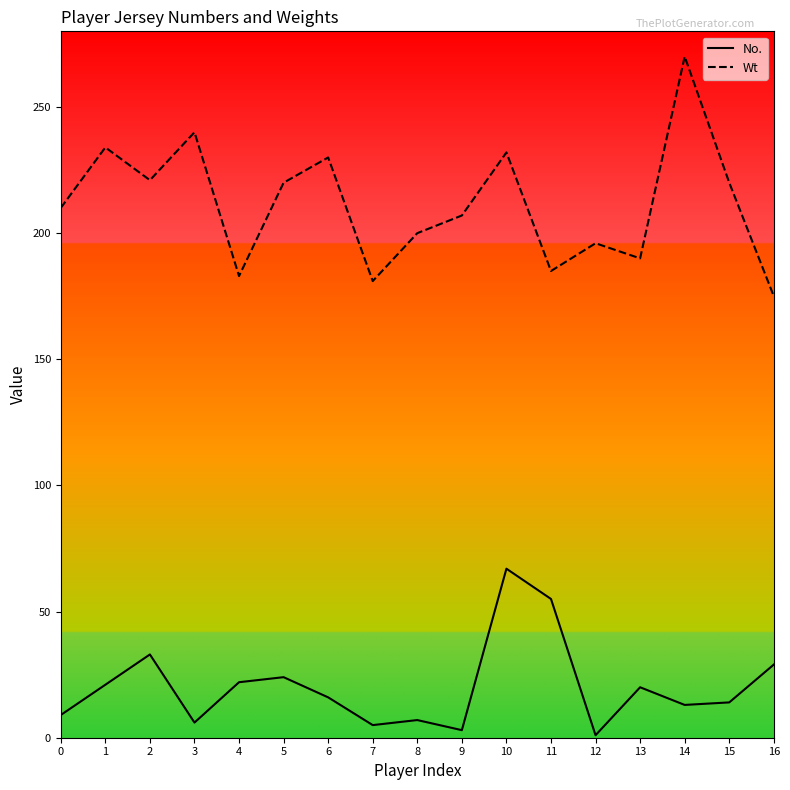

Is it true that Wt equals 288 at 0?

False